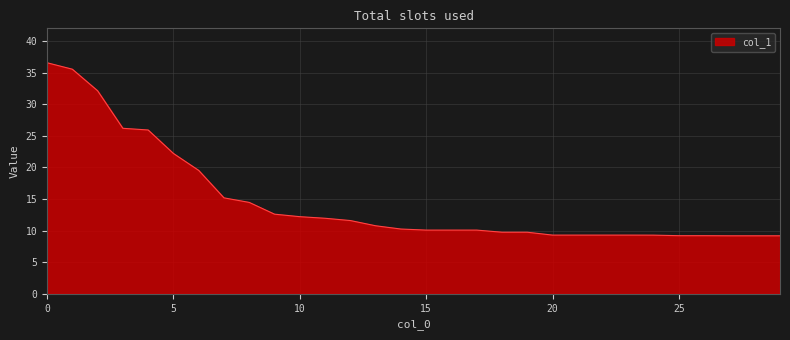

What is the maximum value shown in the chart?

36.6